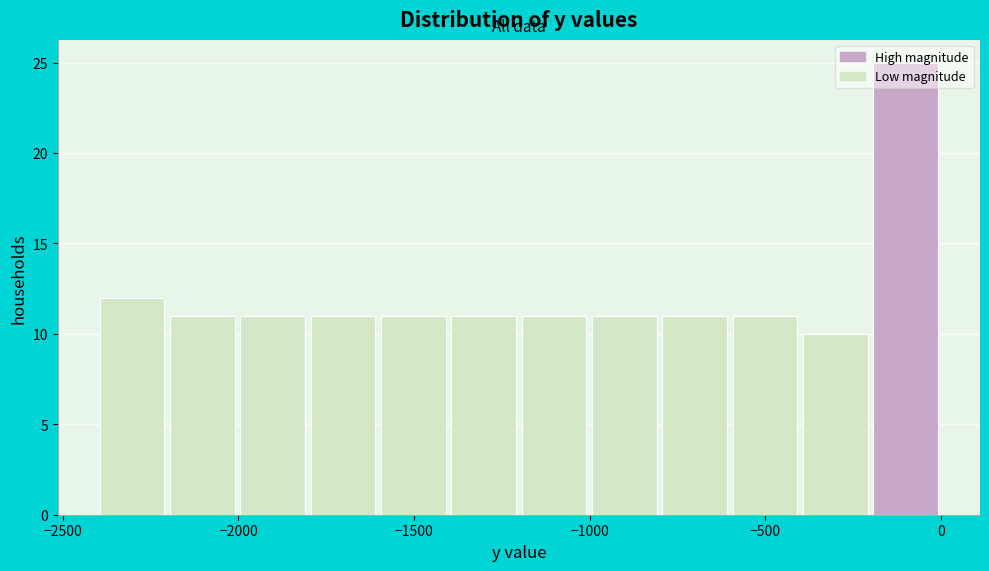

How tall is the bar that spans -1600 to -1400 on the x-axis? Neither the bar edges nor the heights are printed on the chart, so give them approximately, as read against the axes.

11